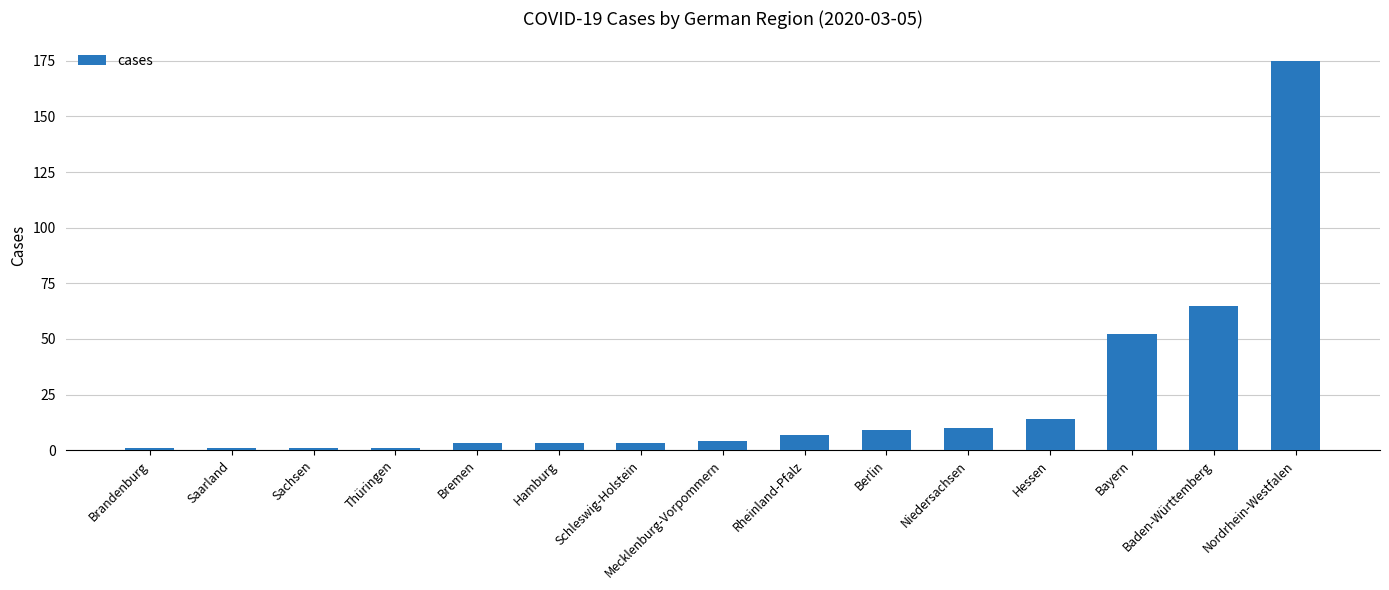

Reading right to left, what are all the values shown in this chart?

Nordrhein-Westfalen=175	Baden-Württemberg=65	Bayern=52	Hessen=14	Niedersachsen=10	Berlin=9	Rheinland-Pfalz=7	Mecklenburg-Vorpommern=4	Schleswig-Holstein=3	Hamburg=3	Bremen=3	Thüringen=1	Sachsen=1	Saarland=1	Brandenburg=1